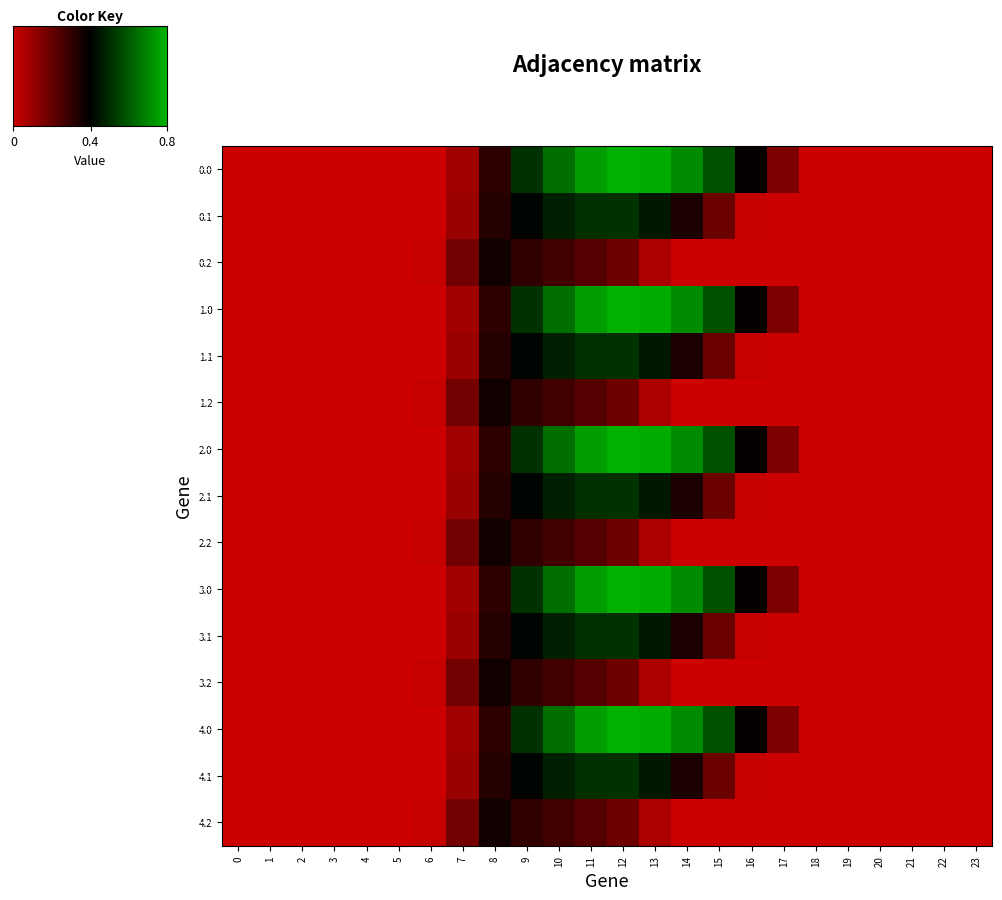

List the series in order of their peak value, lowest first.

0.2, 1.2, 2.2, 3.2, 4.2, 0.1, 1.1, 2.1, 3.1, 4.1, 0.0, 1.0, 2.0, 3.0, 4.0